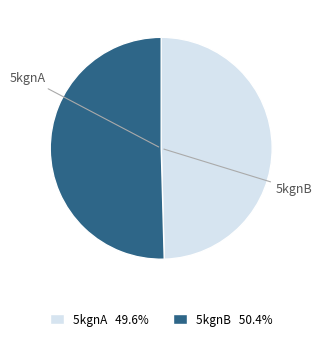

Is there any slice that represents more than half of the pie?

Yes